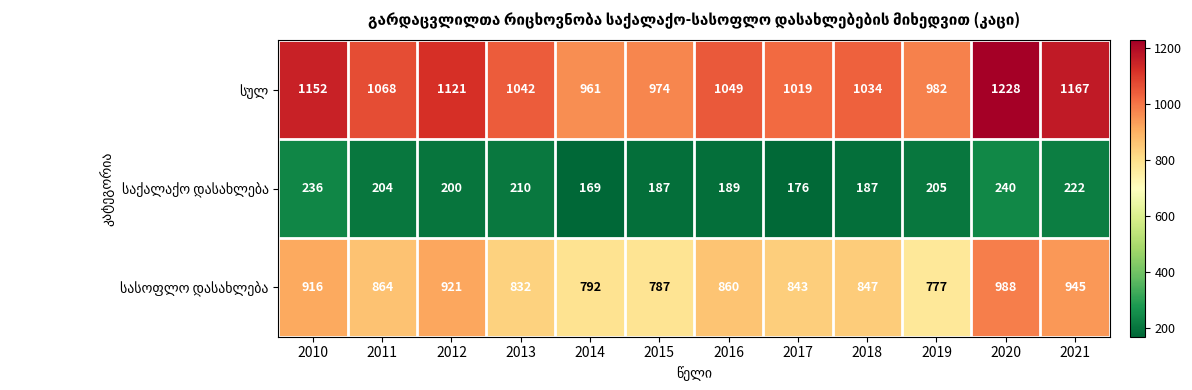

What is the spread (max minus min) of values at 2021?

945